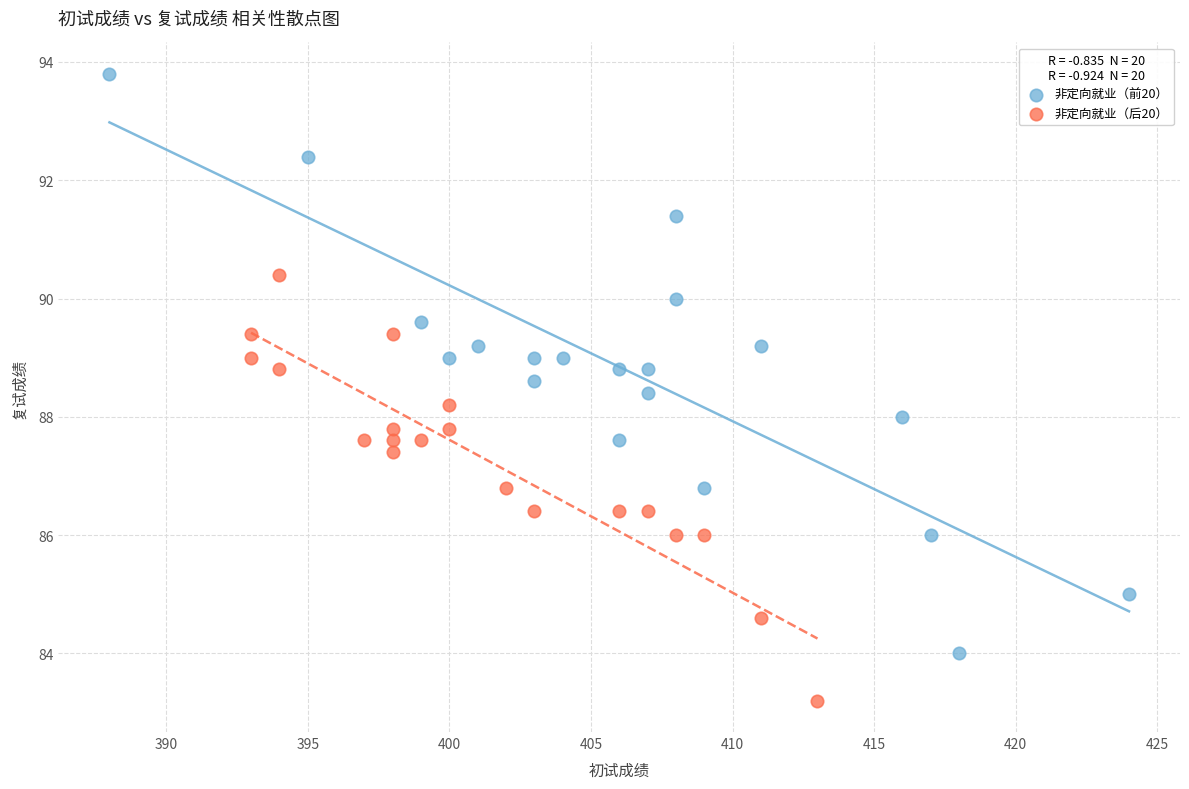

Which series contains the highest Y value?

非定向就业（前20）